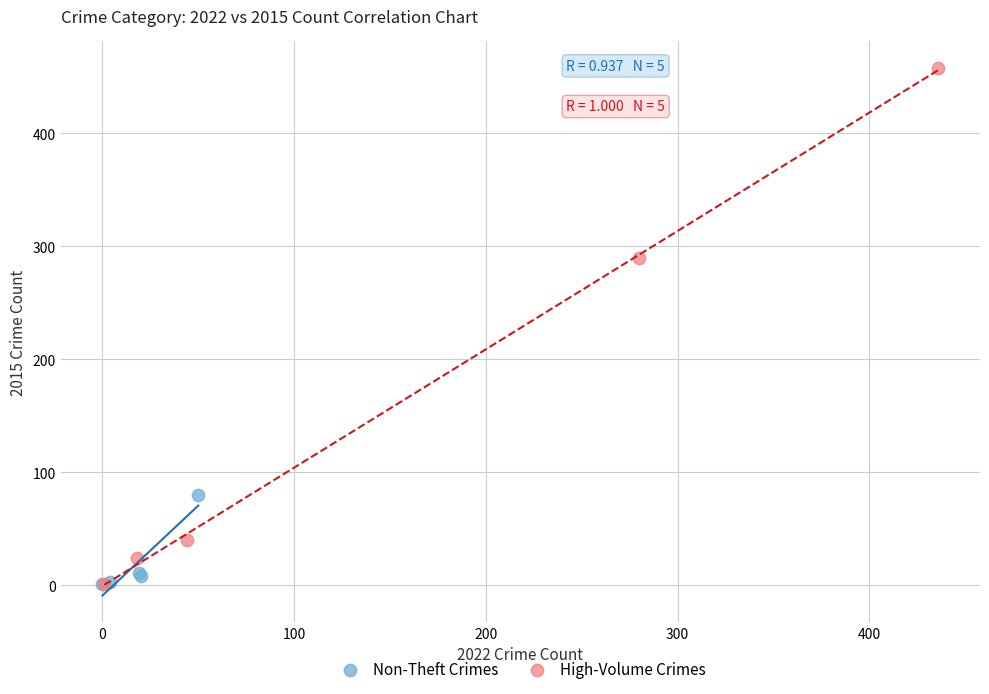

Which series contains the highest Y value?

High-Volume Crimes